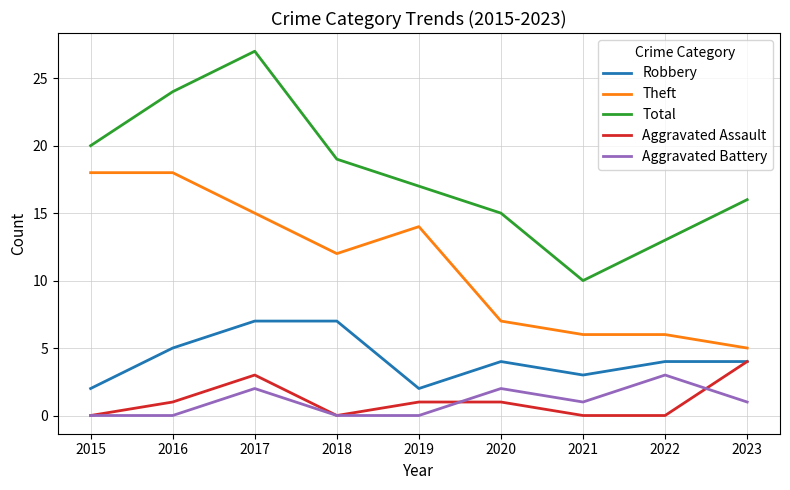

True or false: Total and Aggravated Battery cross at least once.

False